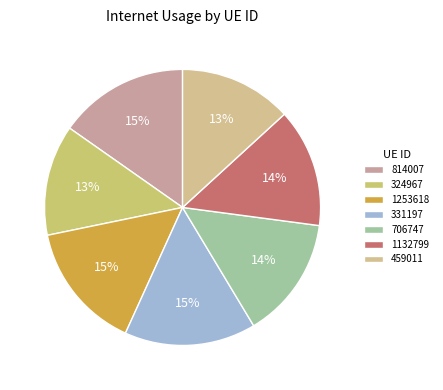

Count the number of slices in the pie.

7